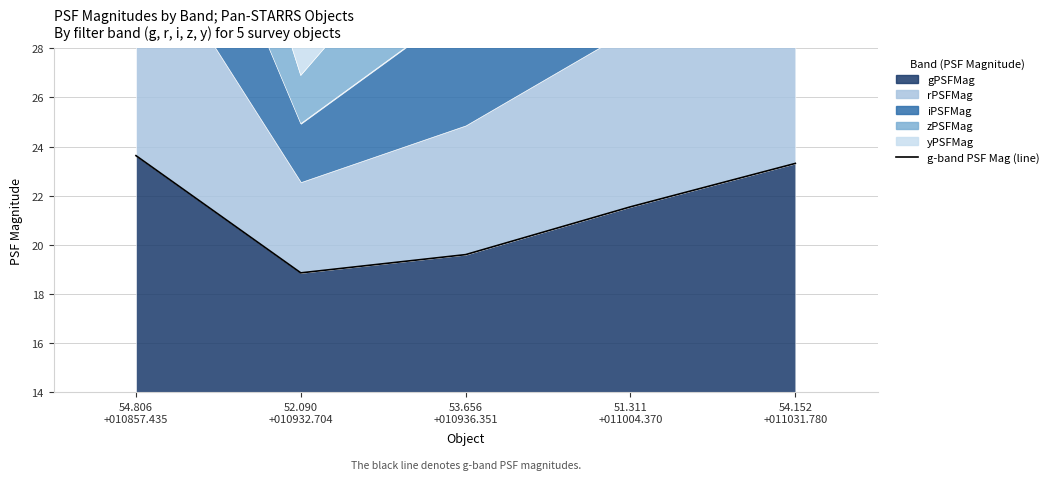

True or false: the data shows 23.6 at 54.806
+010857.435.

True